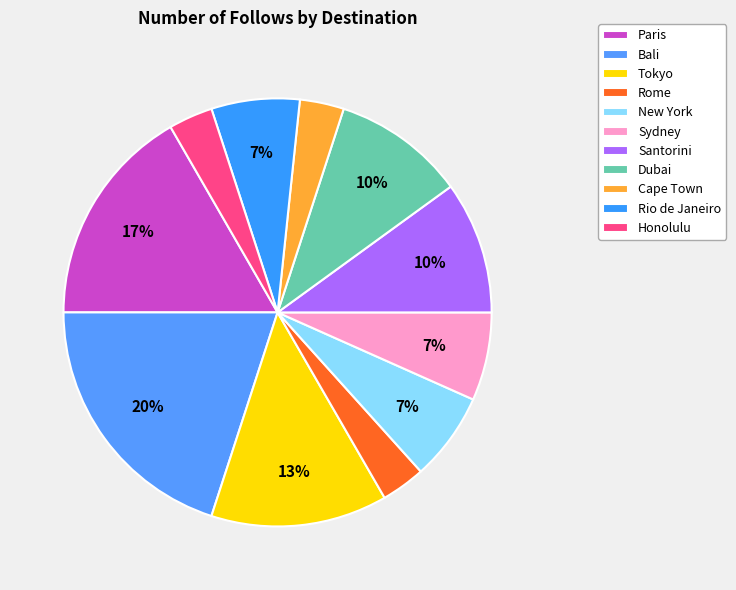

Which category has the smallest portion of the pie?

Rome